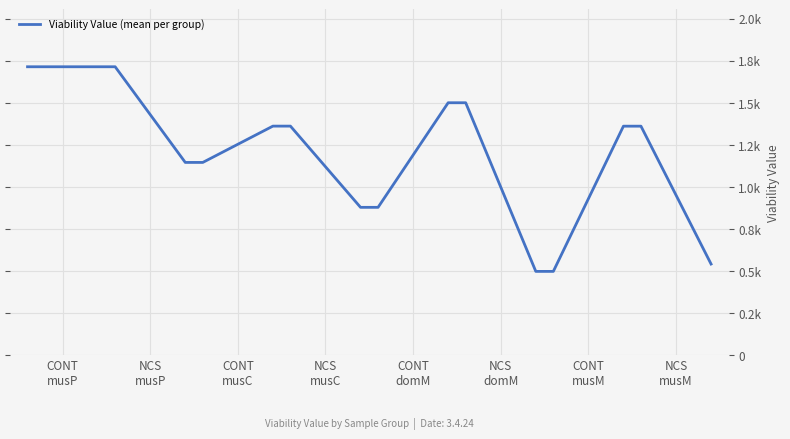

What is the minimum value shown in the chart?

496.2